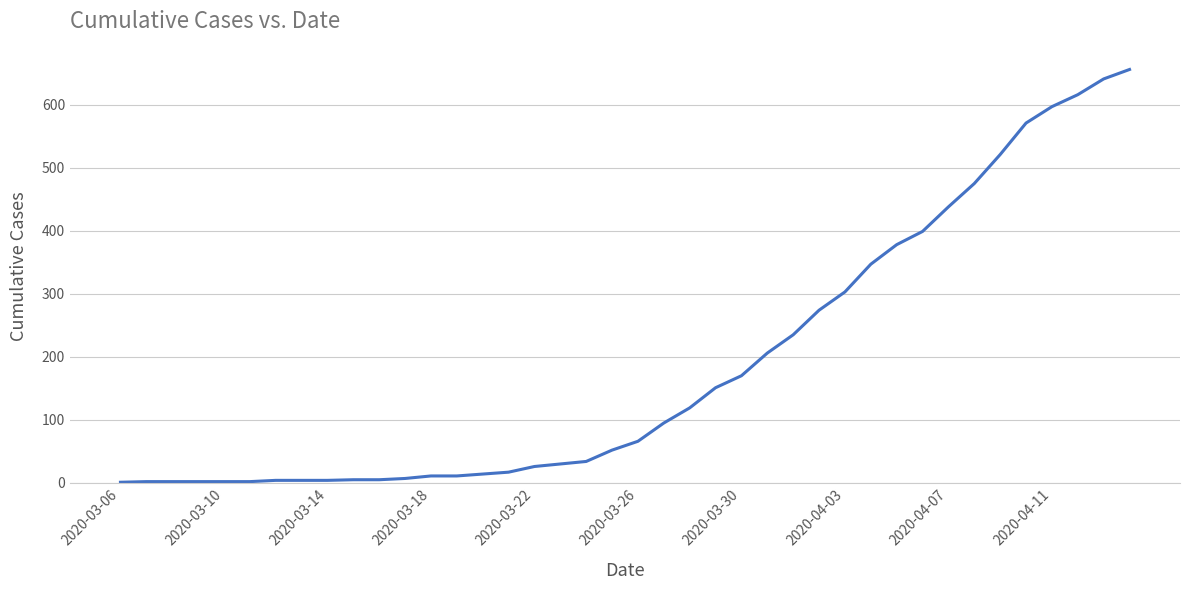

What is the difference between the maximum and minimum values?

655